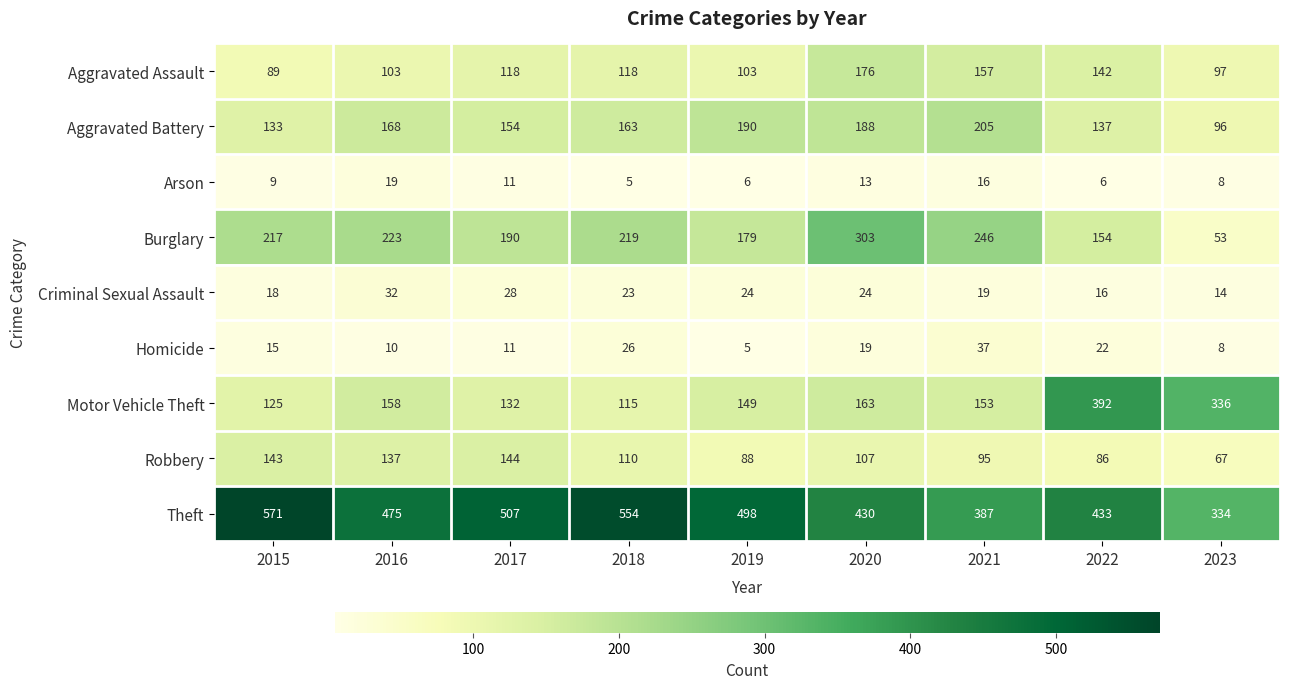

What is the difference between the highest and lowest values at 2022?

427